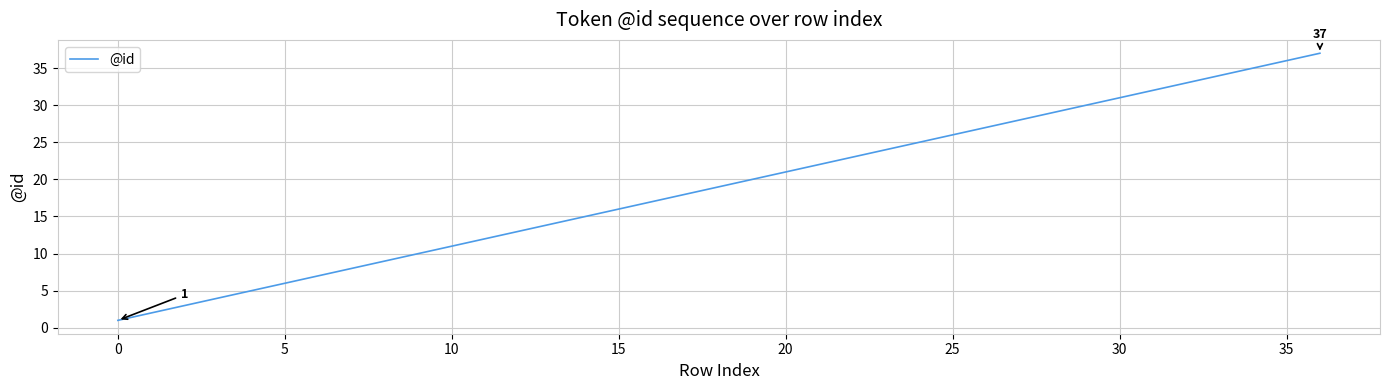

What is the difference between the maximum and minimum values?

36